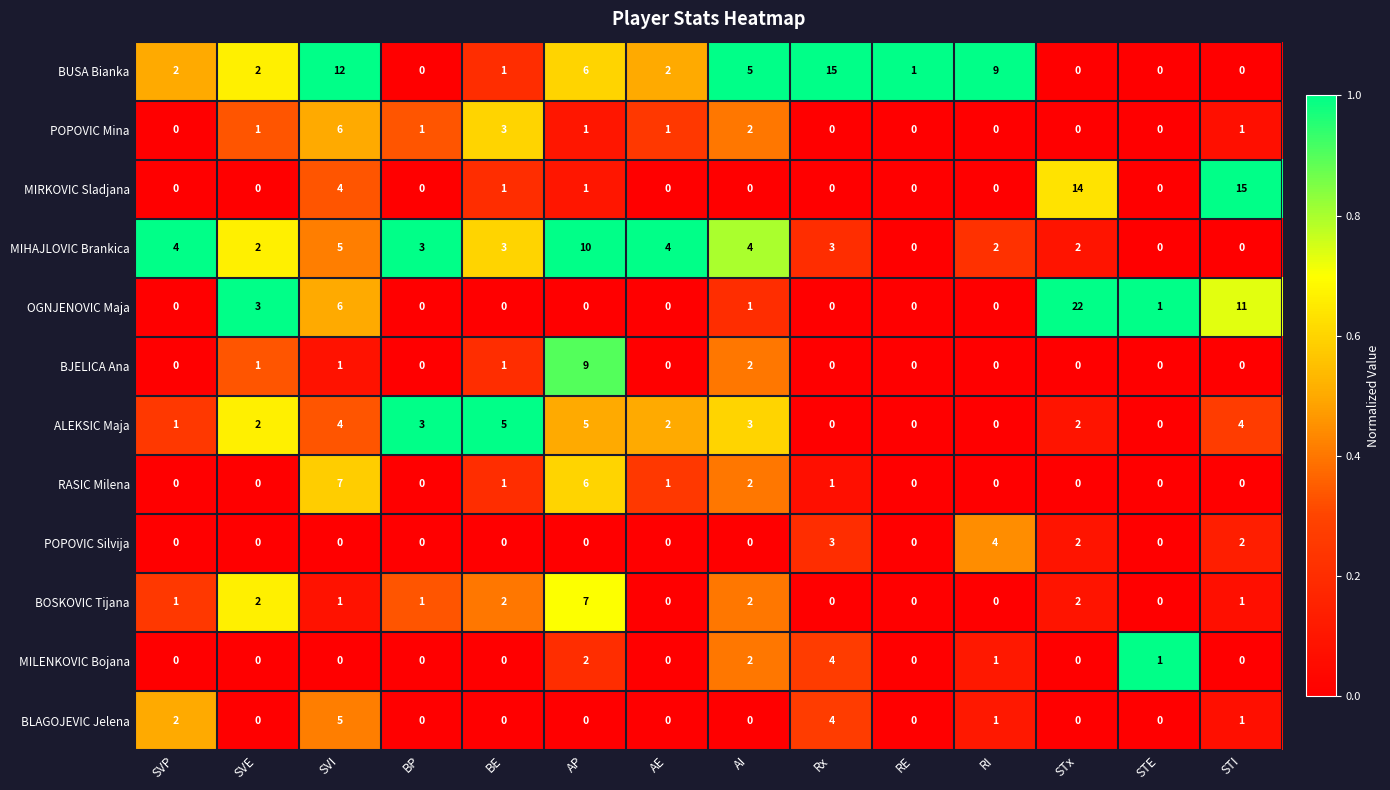

Where is OGNJENOVIC Maja nearest to the value 11?

STI